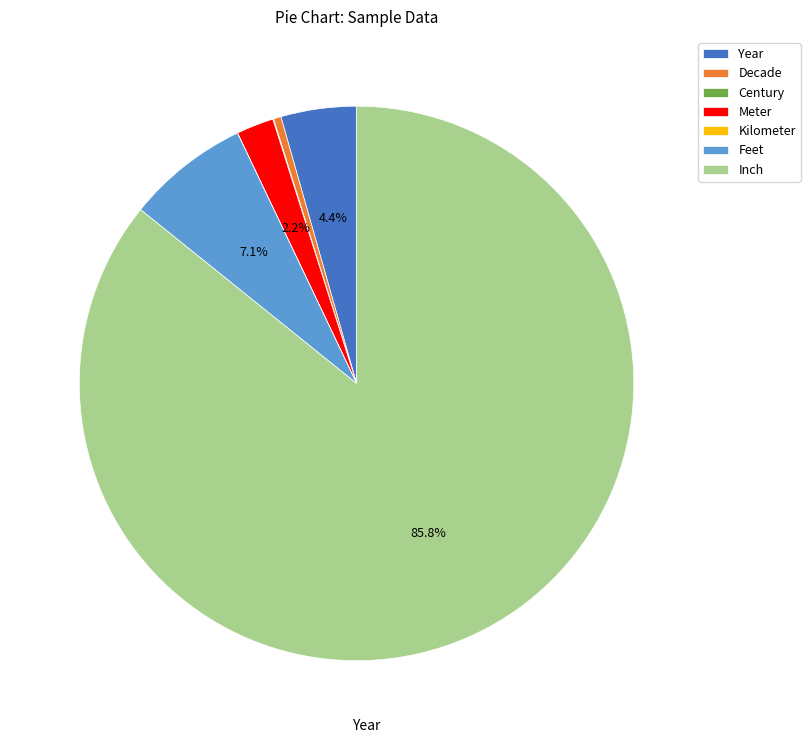

What is the ratio of the value at Feet to the value at Year?

1.6